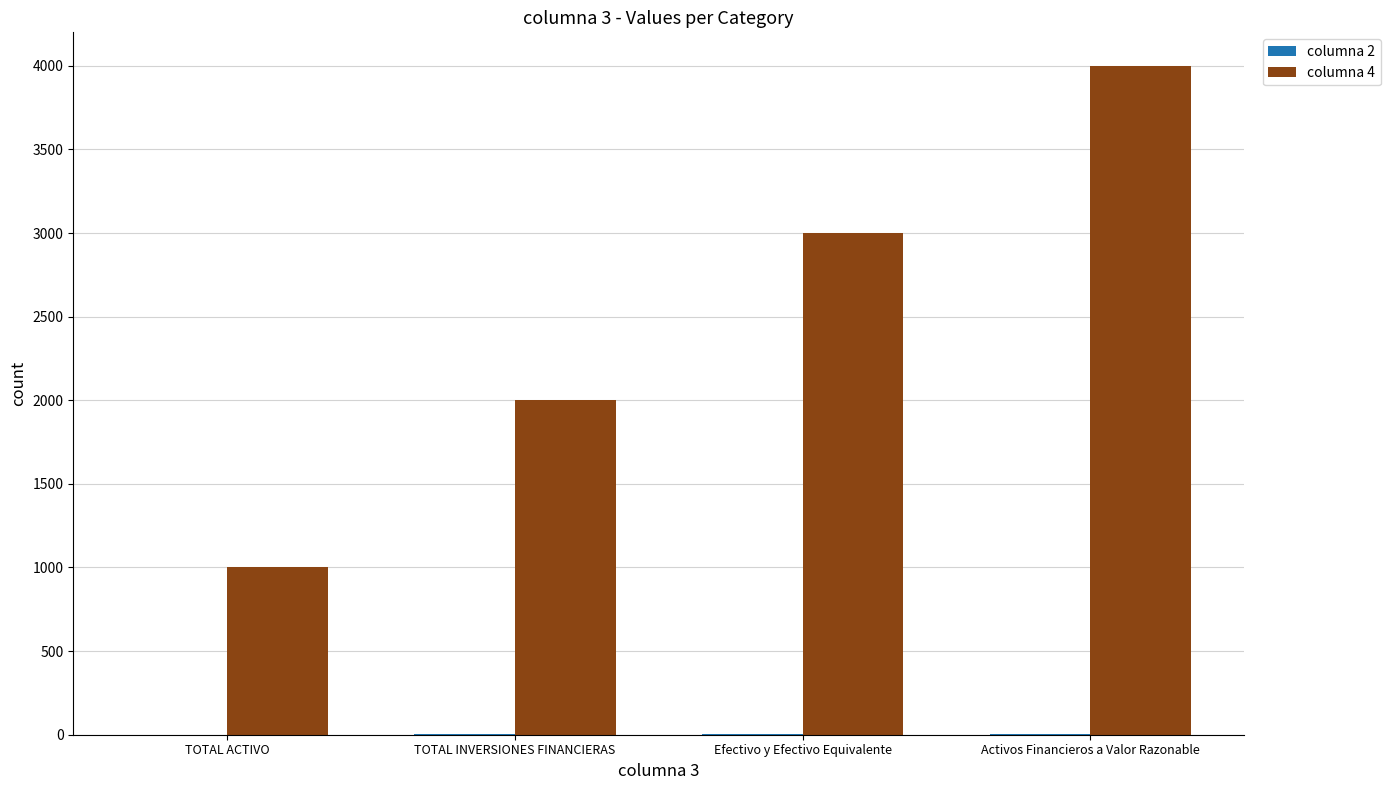

Which label corresponds to the largest value in the chart?

Activos Financieros a Valor Razonable